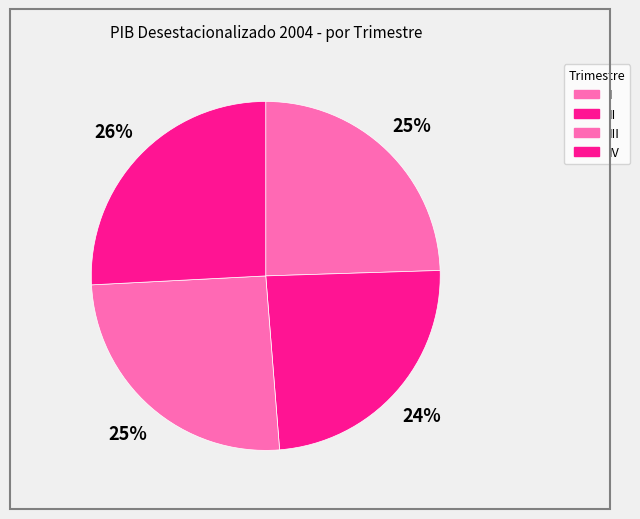

Is it true that I is 15% of the pie?

False